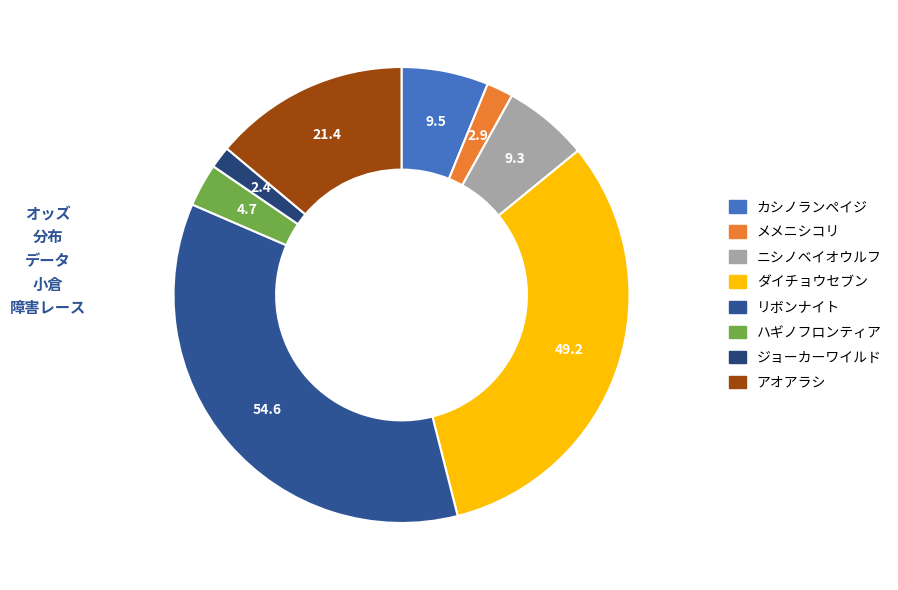

What percentage is the メメニシコリ slice, to the nearest percent?

2%